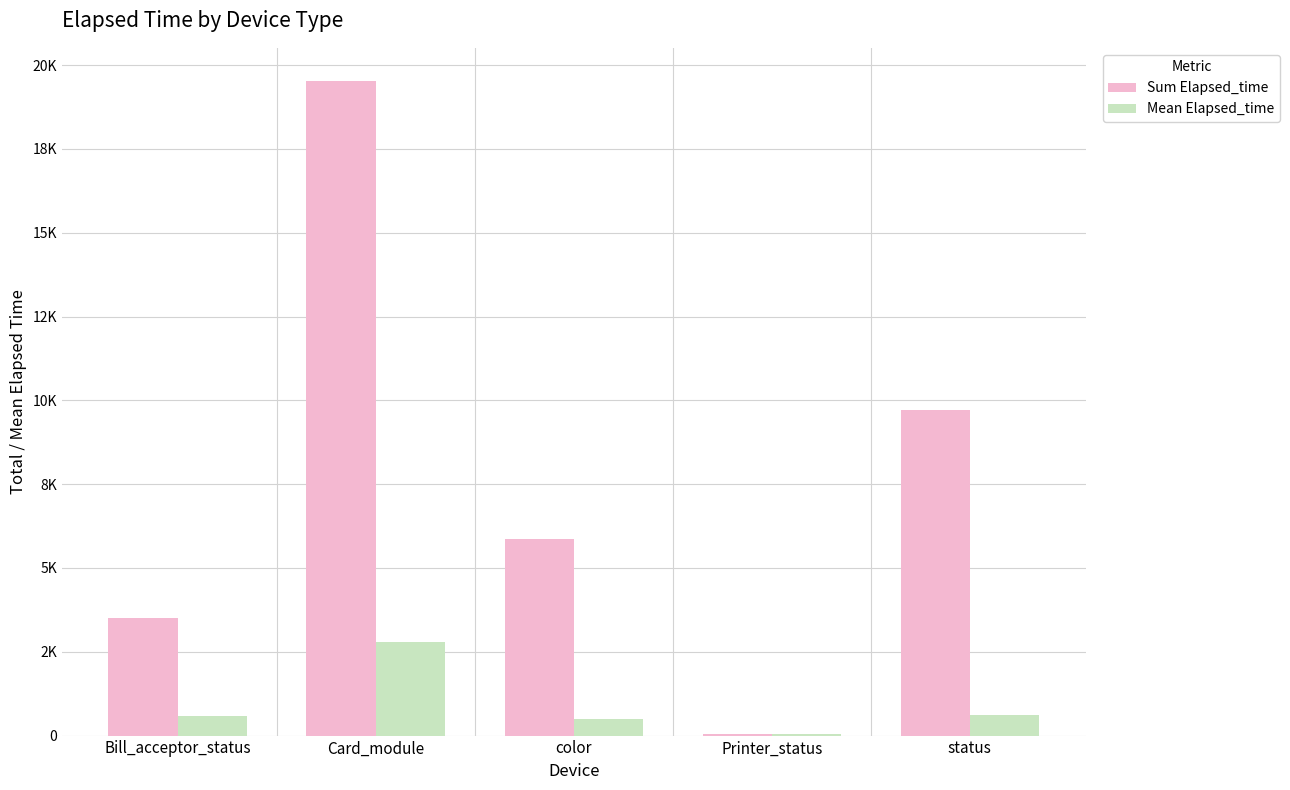

What is the highest value of the Mean Elapsed_time series?

2791.4